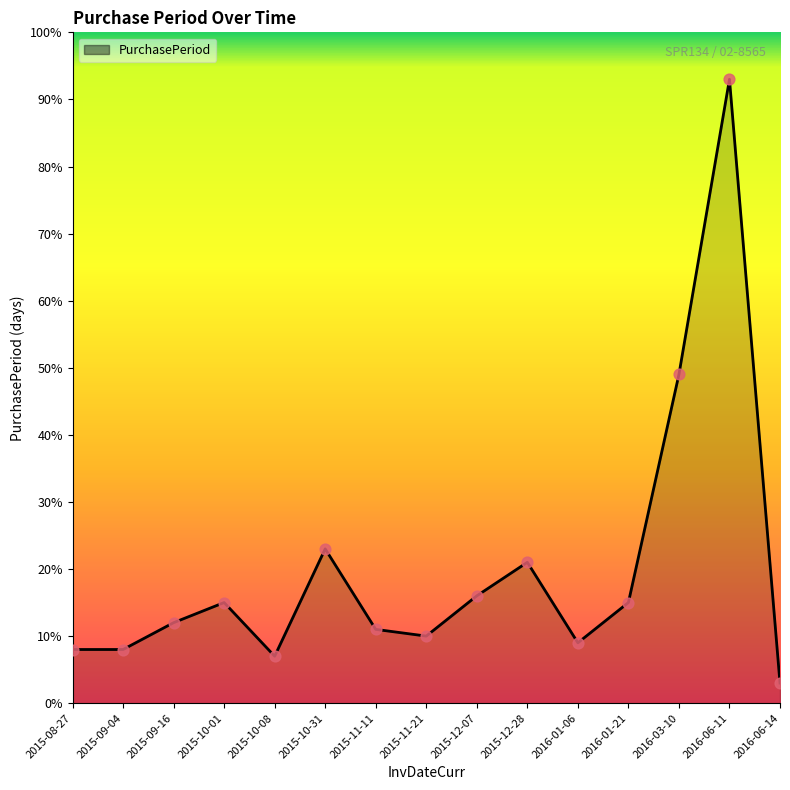

Between 2015-08-27 and 2016-06-14, which is larger?

2015-08-27